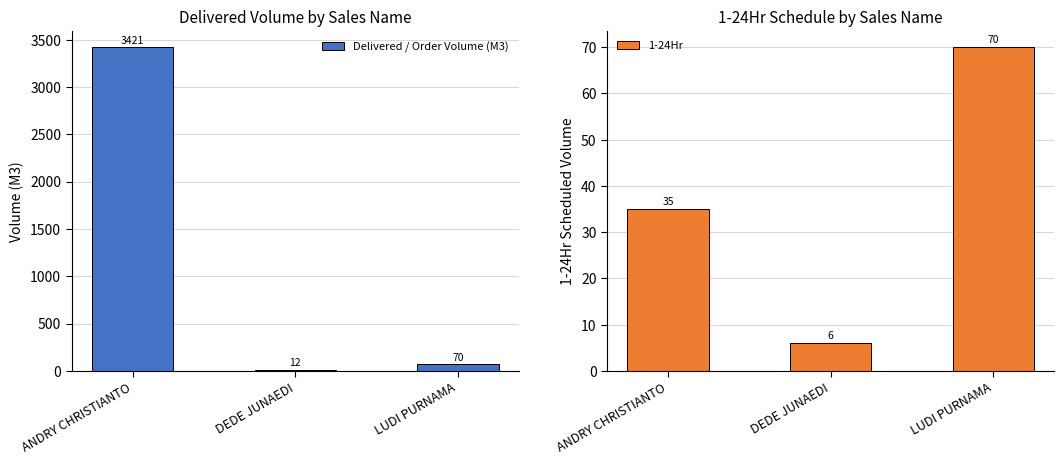

Rank the series by their maximum value, from highest to lowest.

Delivered / Order Volume (M3), 1-24Hr